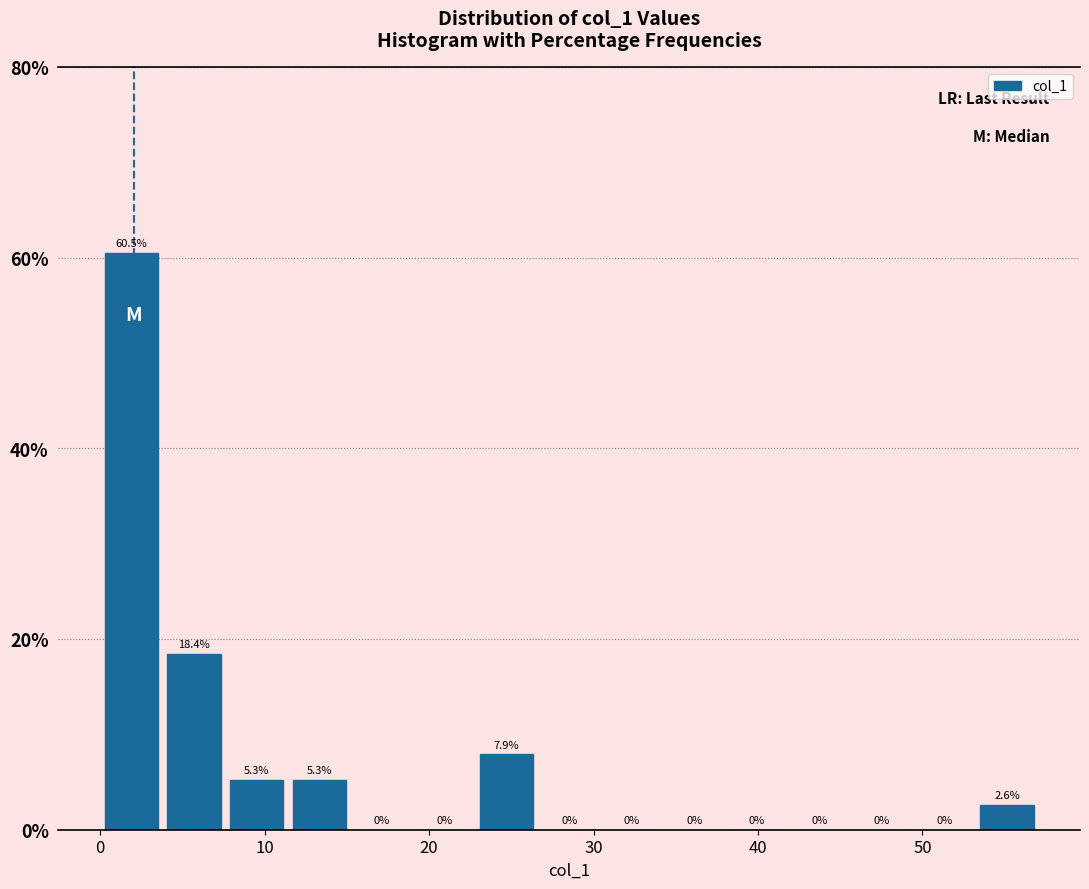

Around what value on the x-axis is the tallest bar? Give the approximate position of its centre, as read against the axis.

2